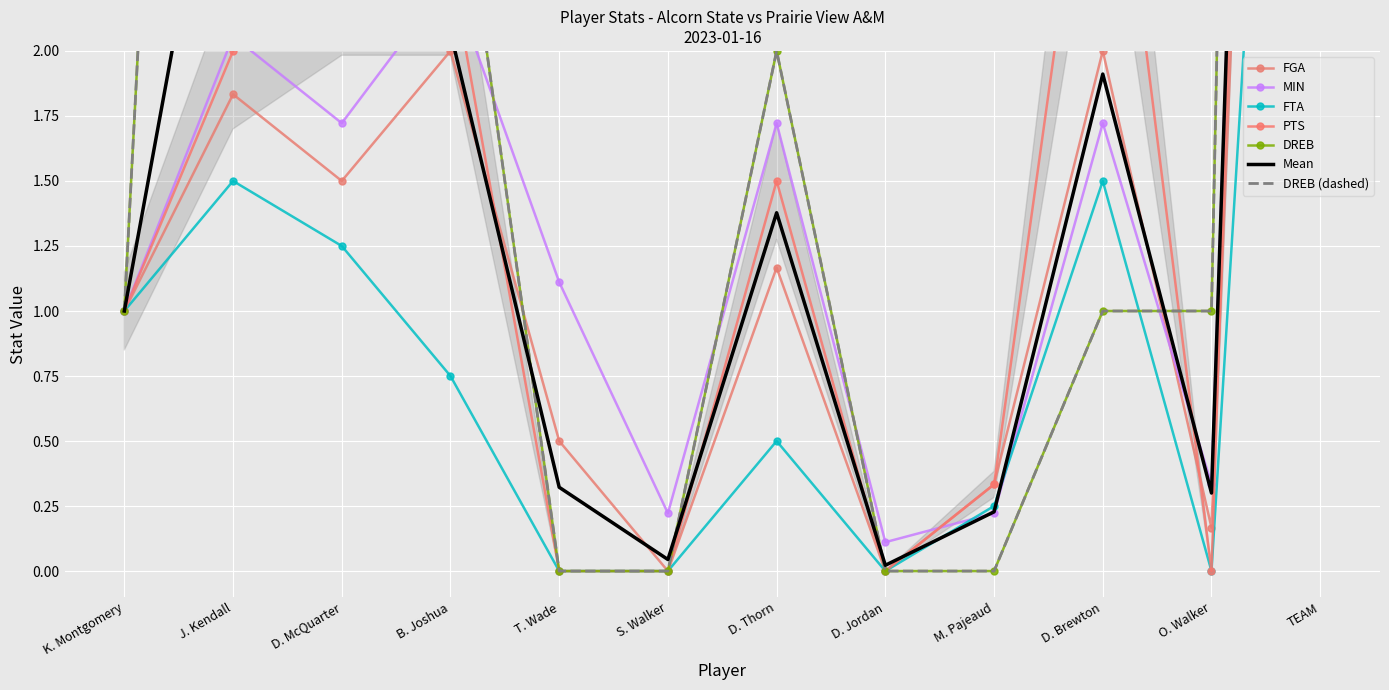

In DREB, how many points are higher than both neighbors (excluding endpoints)?

2